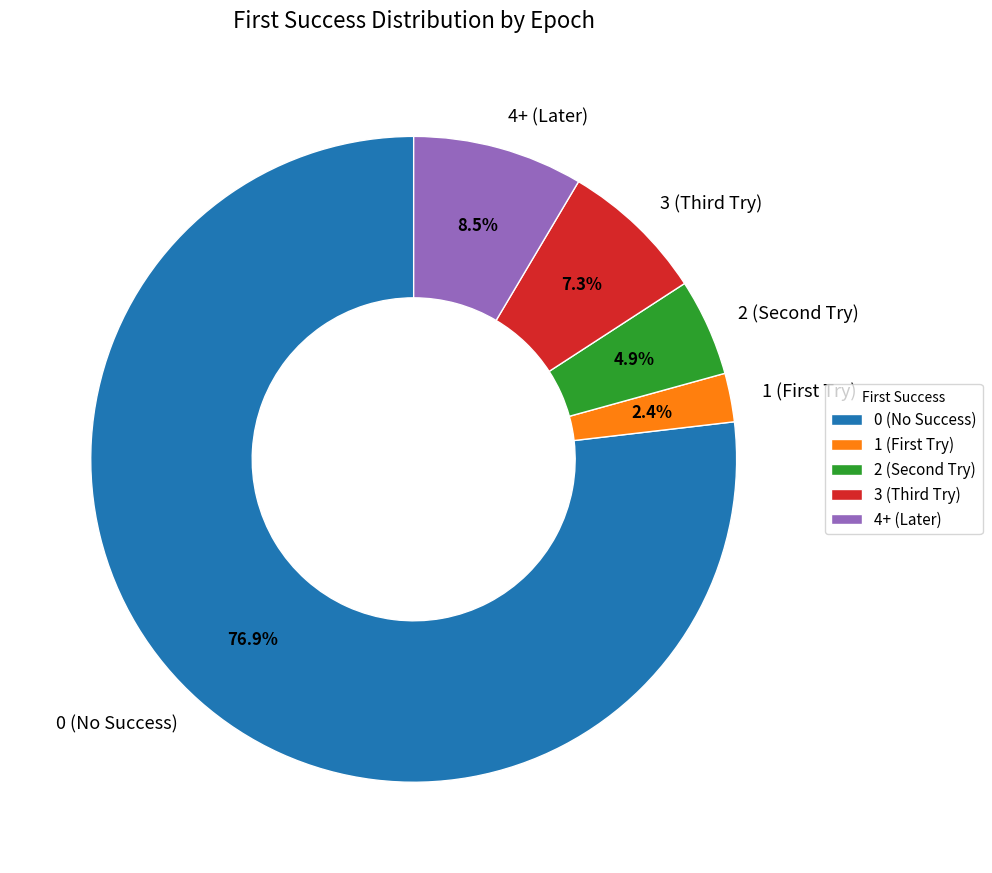

What percentage is NOT represented by 0 (No Success)?

23.1%